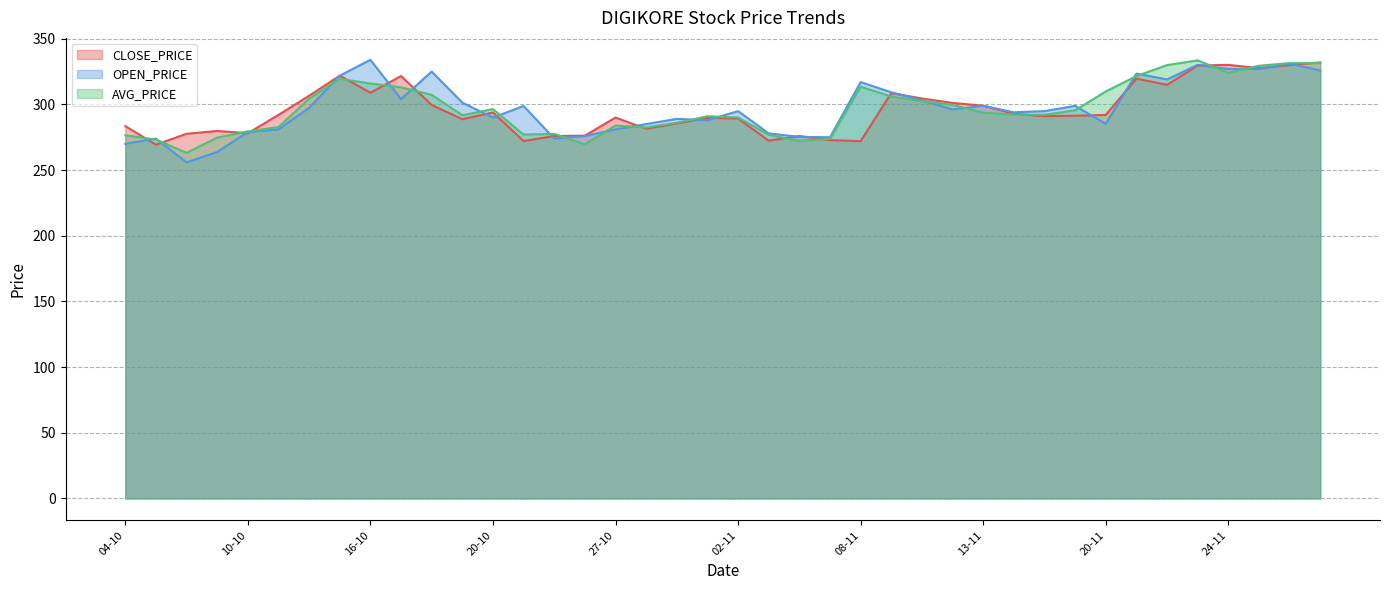

What is the approximate value of CLOSE_PRICE at 22-11?

314.9